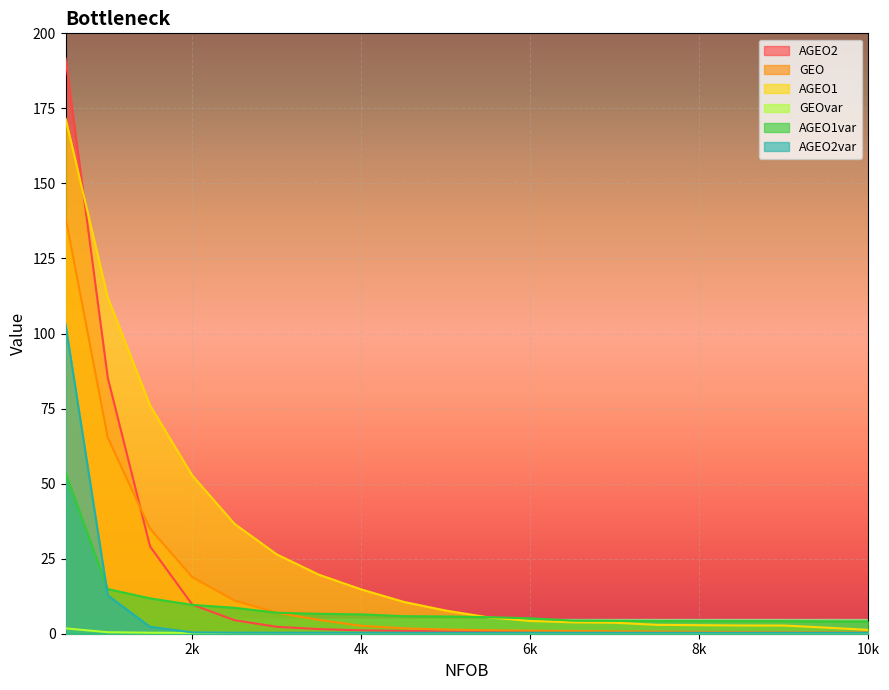

True or false: GEOvar has more than 0 interior local peaks.

False